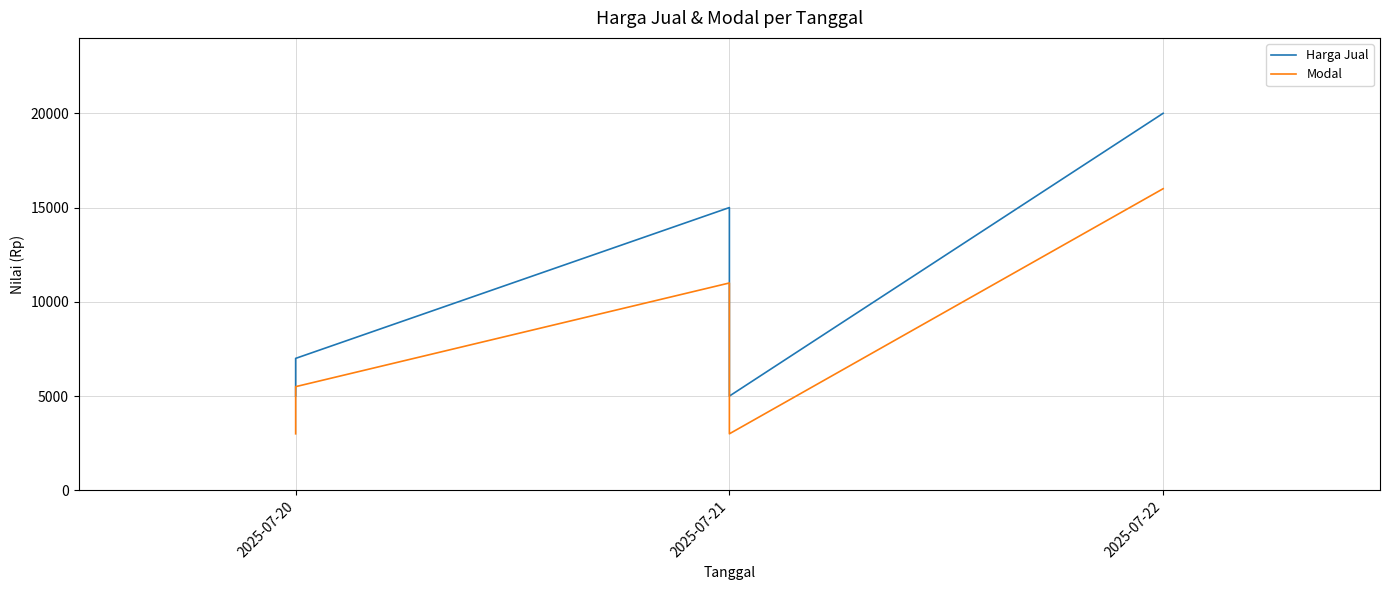

Which has a higher value, 2025-07-21 or 2025-07-20?

2025-07-21